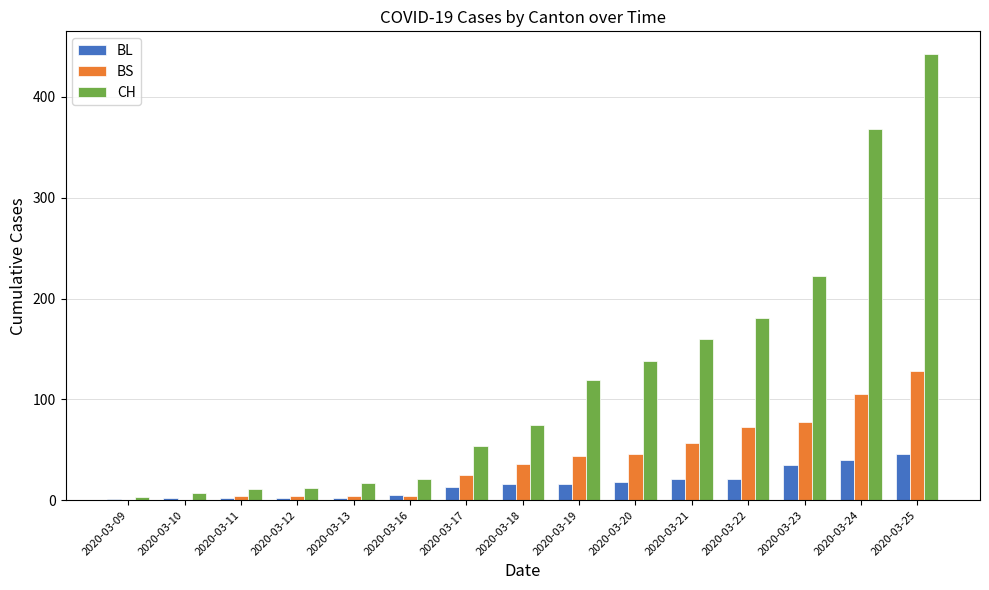

What are all the series names shown in the legend?

BL, BS, CH